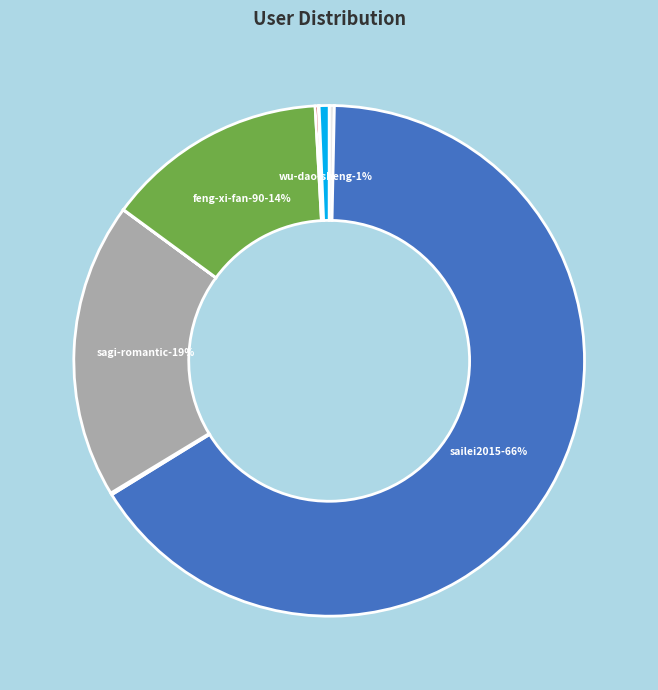

What is the change in value from lan-bo-tian-shi to wu-dao-sheng?

+718